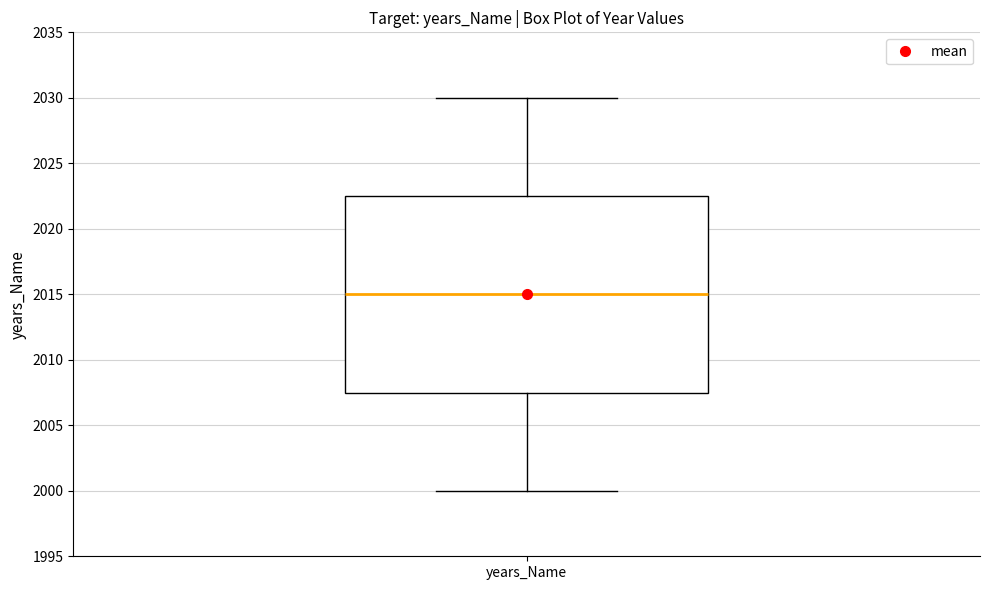

Read this box plot against the y-axis: the position of the median line, the range covered by the box, and the ends of both whiskers. The values are not printed on the chart, so give them approximately, as read against the axis.

median 2015.0, box 2007.5 to 2022.5, whiskers 2000.0 to 2030.0